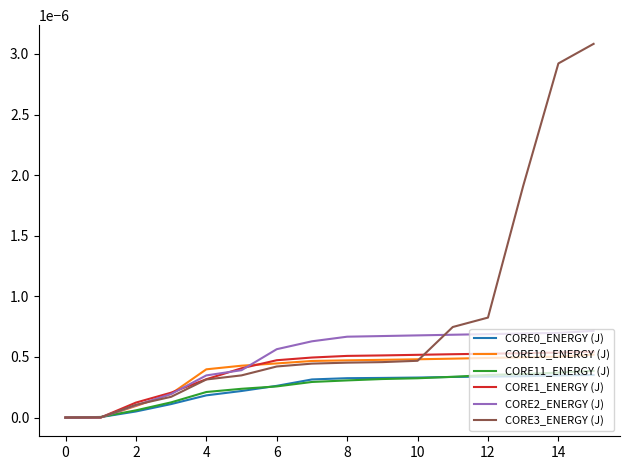

Which series has the largest range (max minus min)?

CORE3_ENERGY (J)